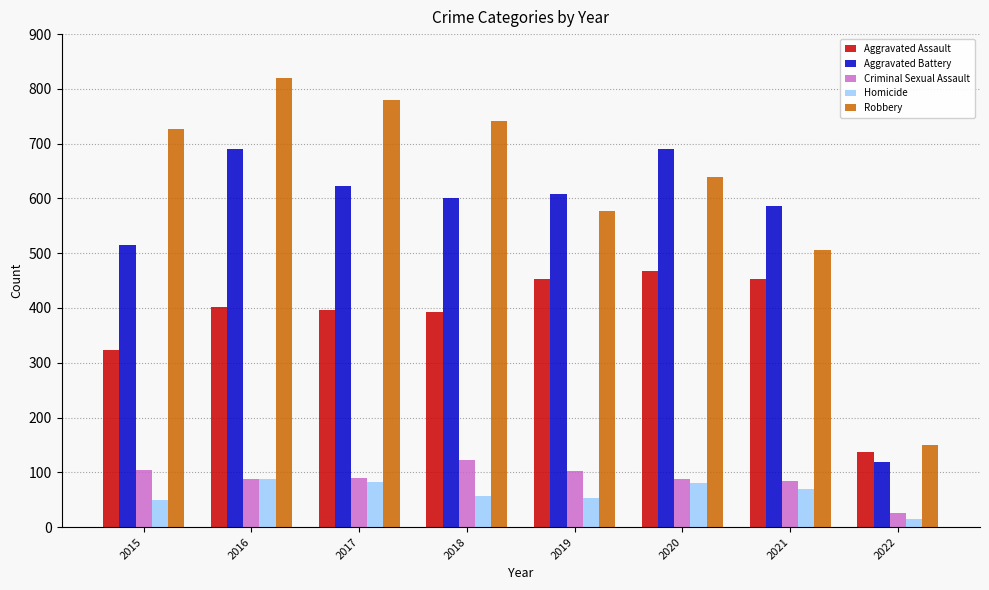

What value does the Aggravated Assault series have at 2021?

452